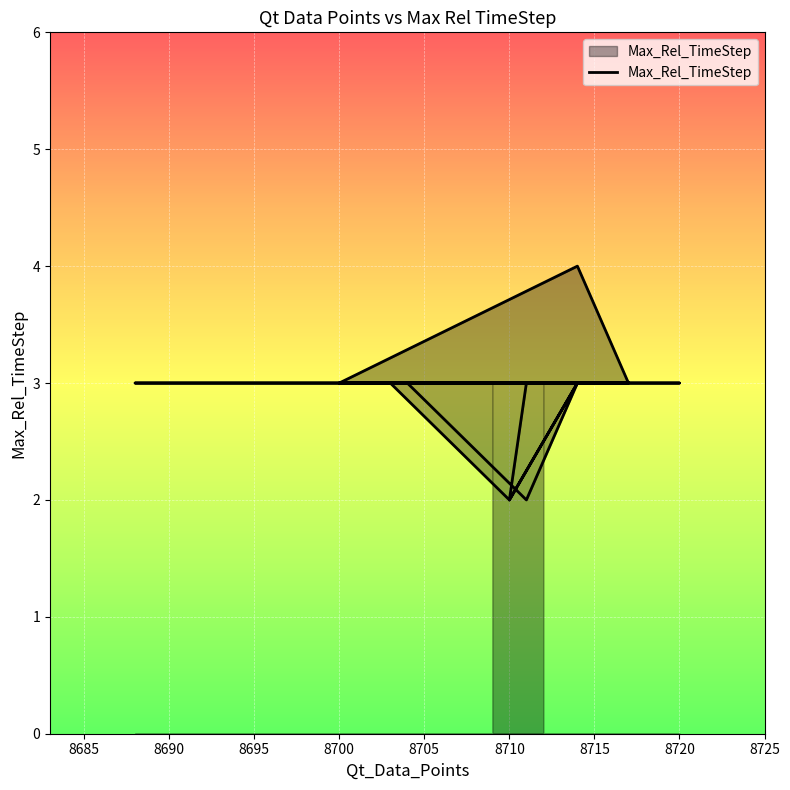

At which label does the data first exceed 3?

8714